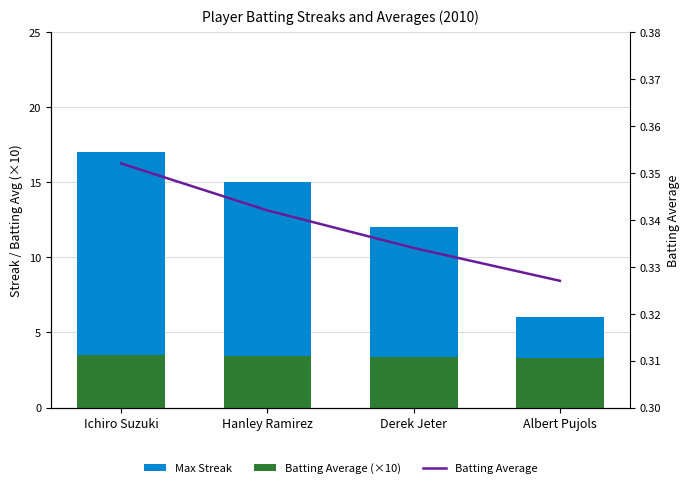

At Hanley Ramirez, list the series in order from smallest to largest.

Batting Average, Batting Average (×10), Max Streak